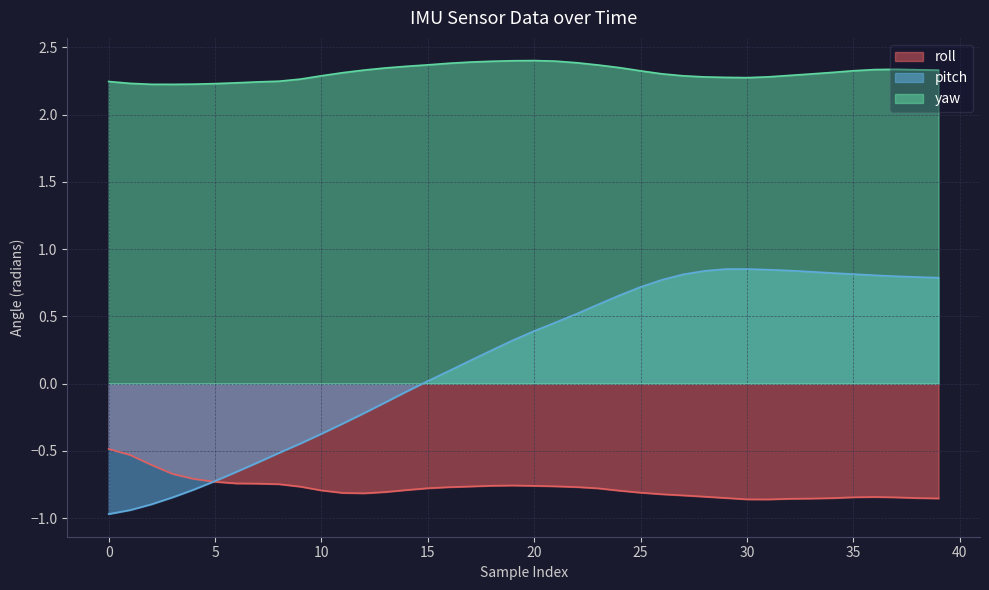

List the series in order of their peak value, lowest first.

roll, pitch, yaw